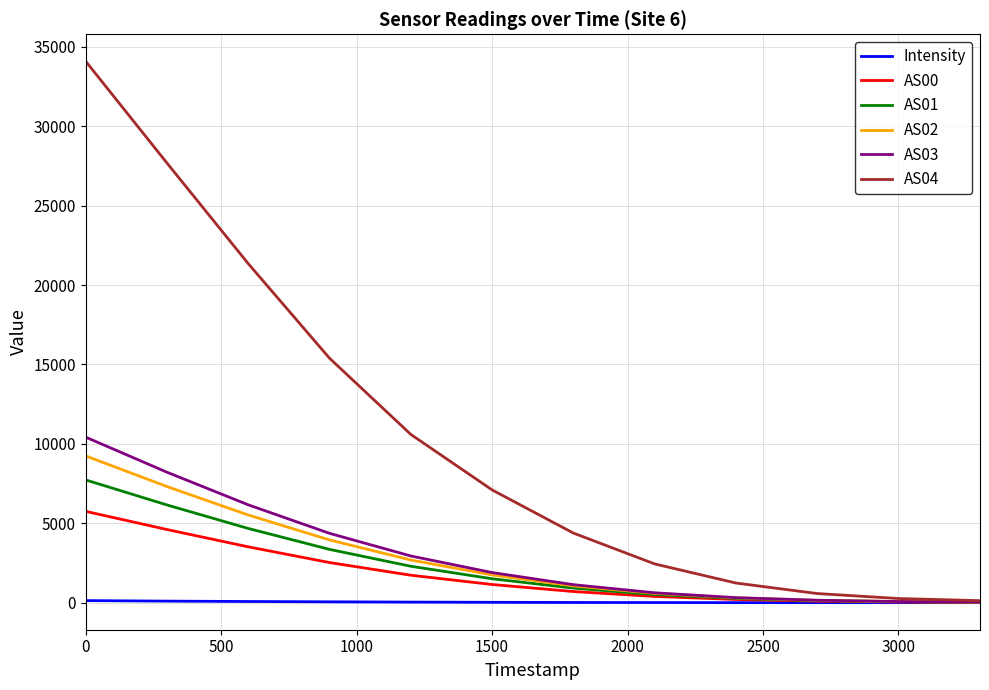

What is the maximum value for AS03?

10419.0